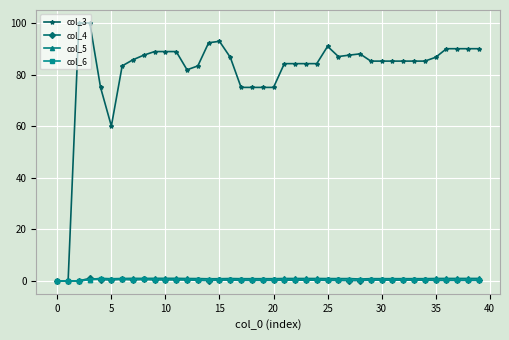

Which series has the largest total across all categories?

col_3